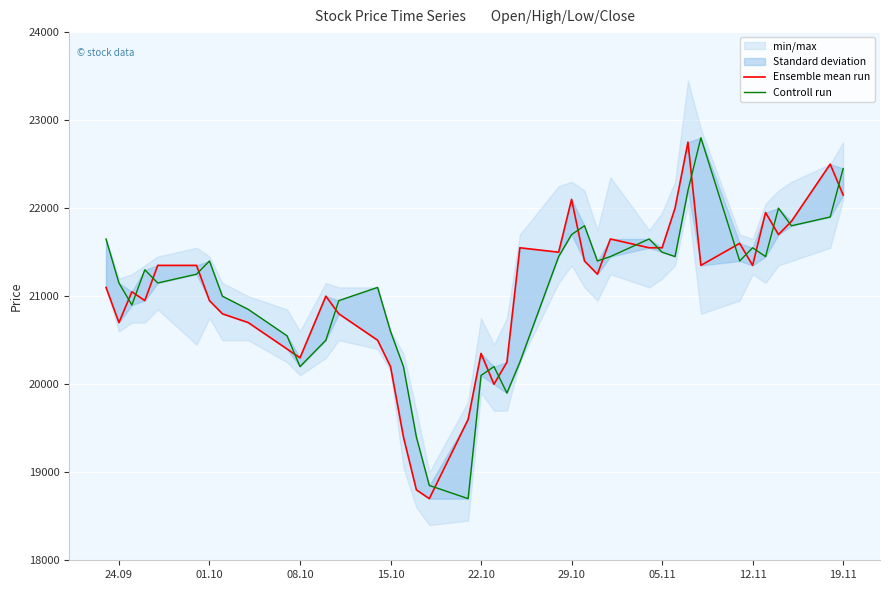

True or false: Ensemble mean run has a value of 7413 at 24.09.

False